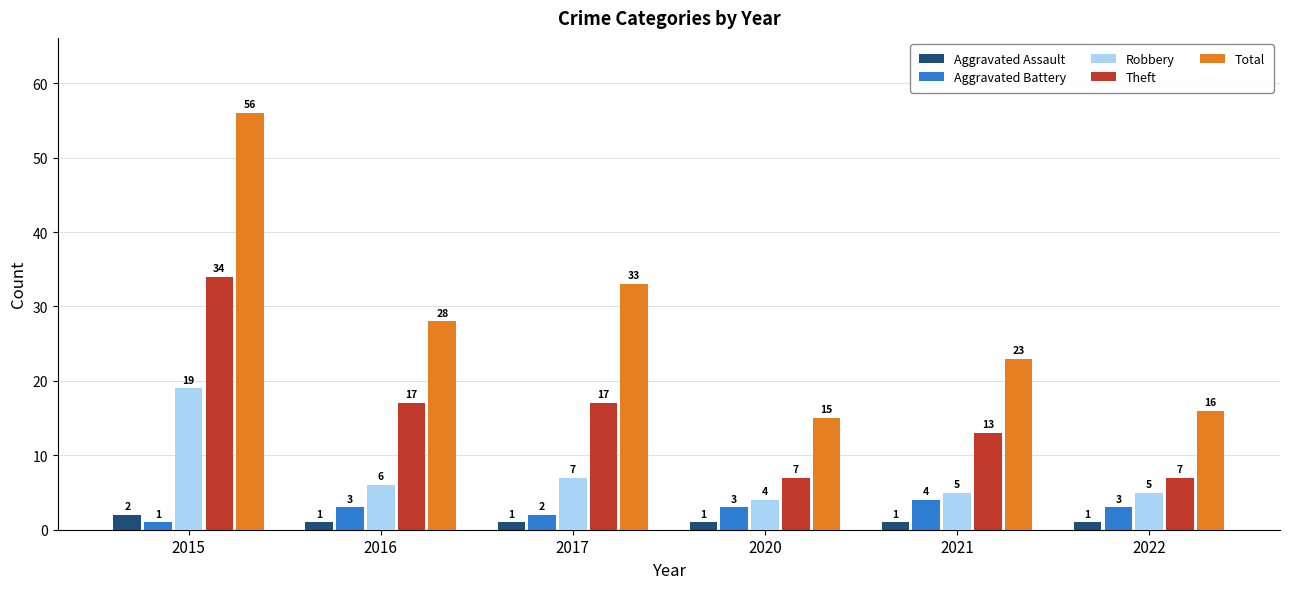

What is the value of the Aggravated Battery bar at the 1st from the left?

1